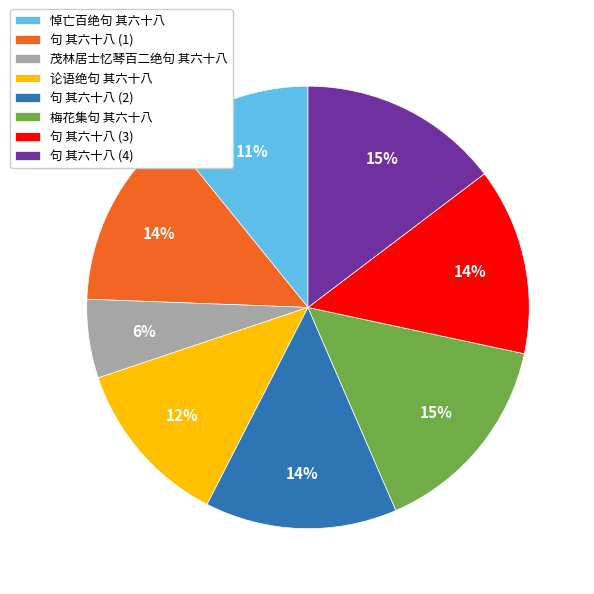

How many slices are in this pie chart?

8